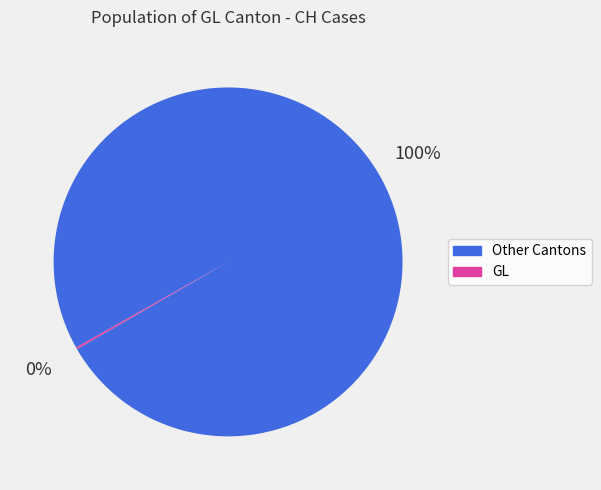

To the nearest percent, what is the difference between the largest and smallest slice percentages?

100%